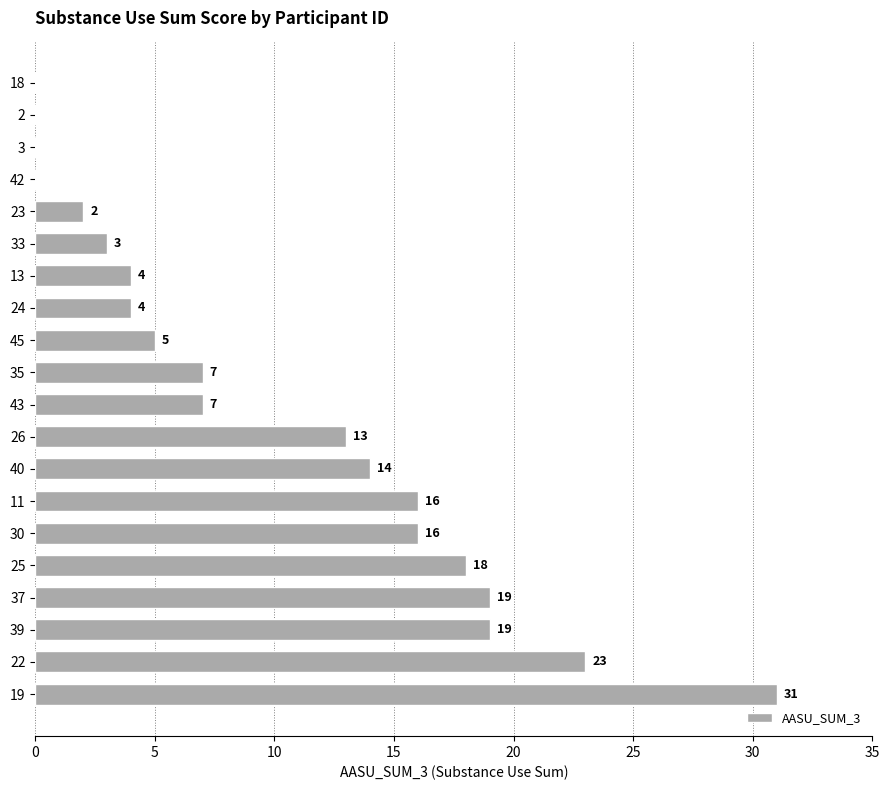

Which label corresponds to the largest value in the chart?

19